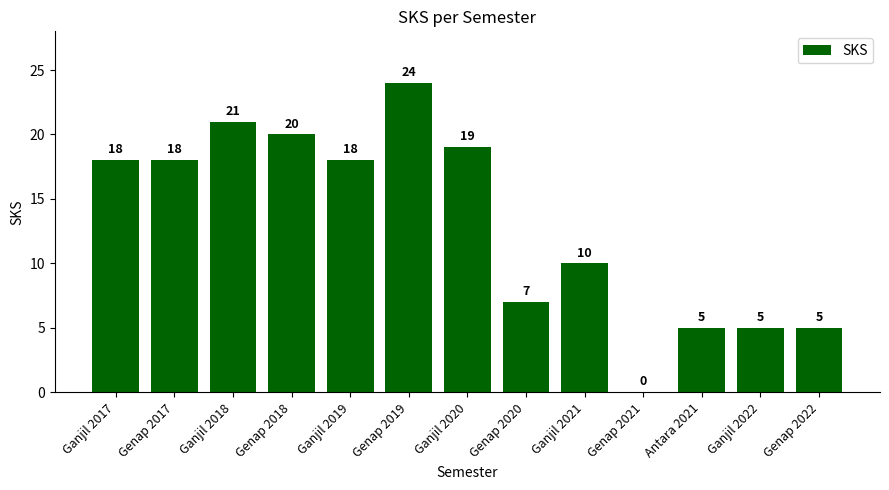

Which category has the highest value across all series?

Genap 2019